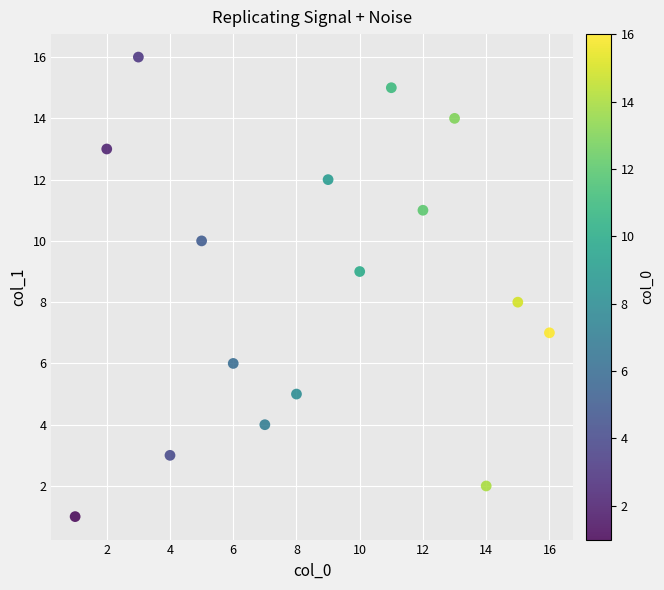

What is the range of Y values (max minus min)?

15